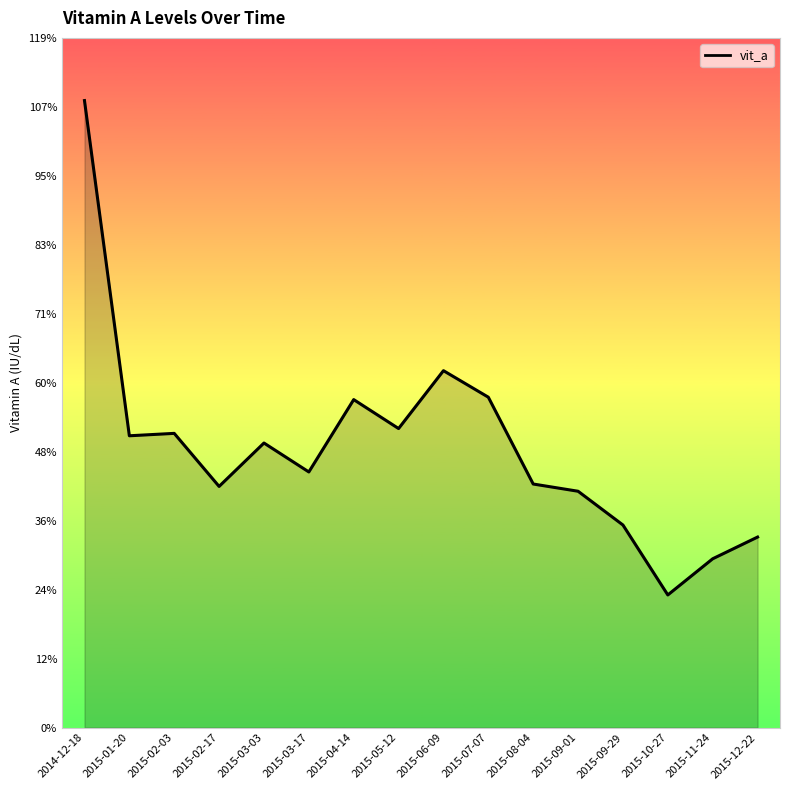

What is the change in value from 2015-03-17 to 2015-11-24?

-15.0